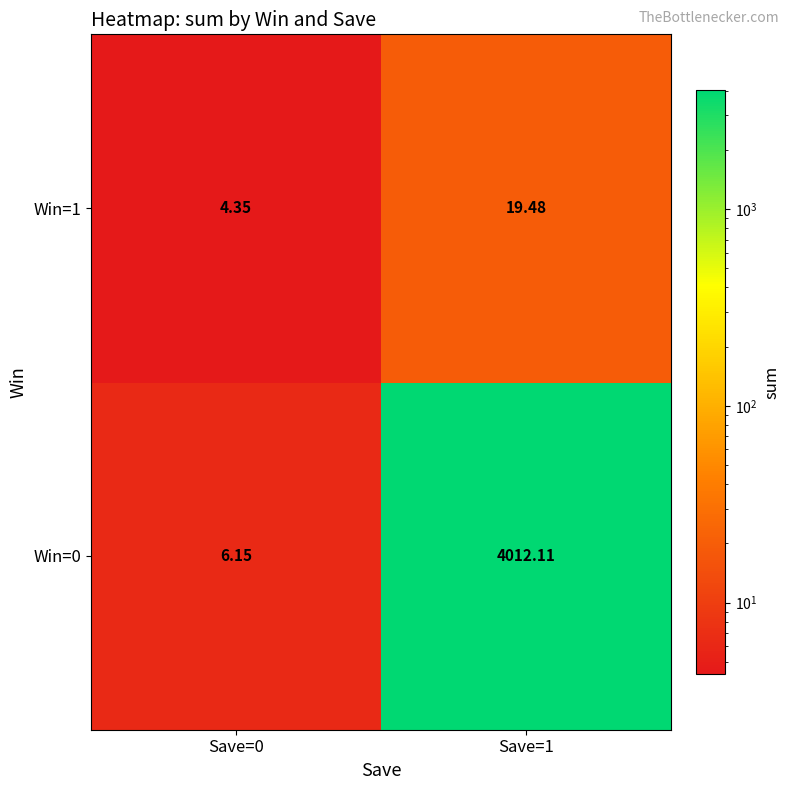

Is the value of Win=0 at Save=0 greater than the value of Win=1 at Save=0?

Yes